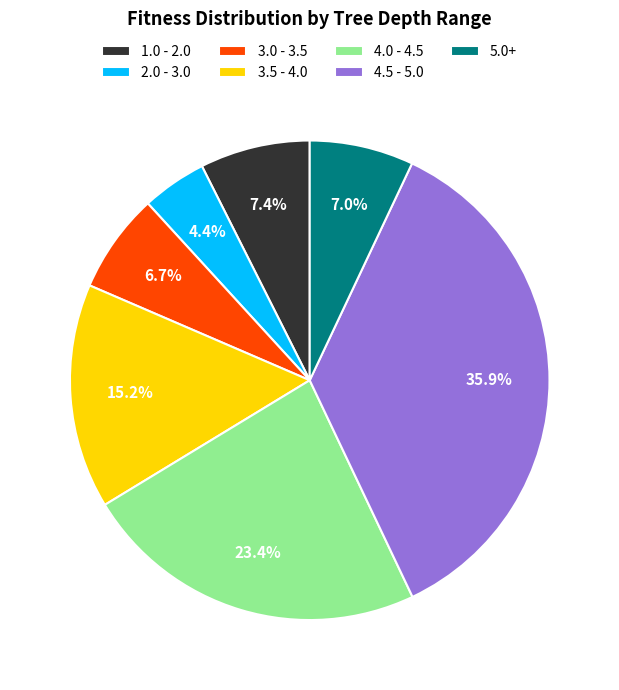

What is the ratio of the value at 1.0 - 2.0 to the value at 4.0 - 4.5?

0.3